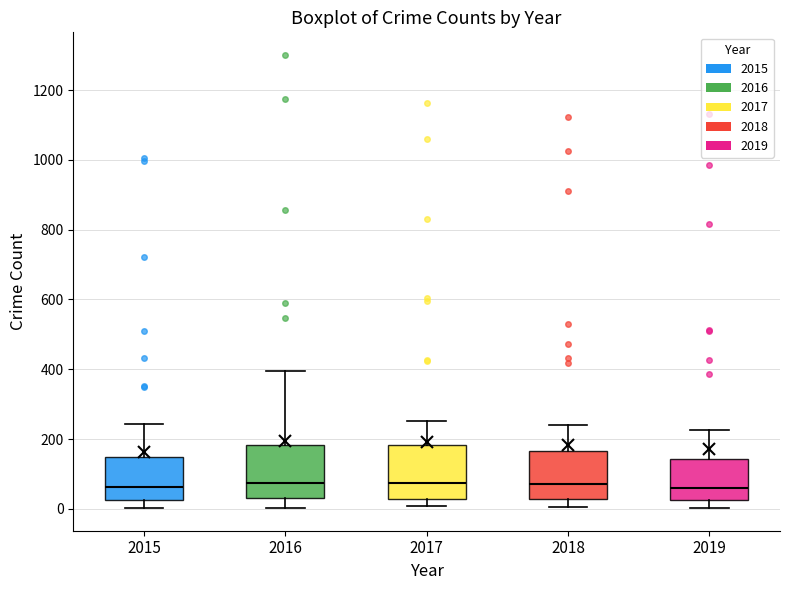

Where is the lower edge of the box at x = 2015 on the y-axis? The values are not printed on the chart, so give them approximately, as read against the axis.

20